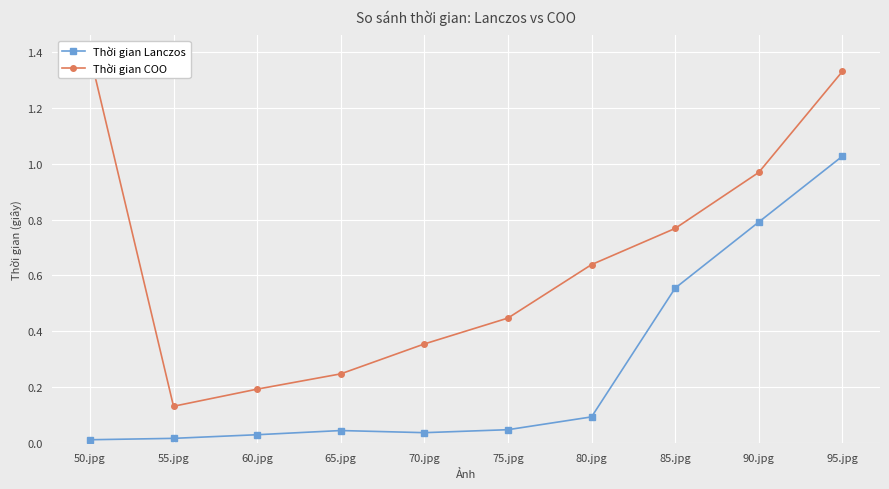

At which category is the sum across all series the highest?

95.jpg